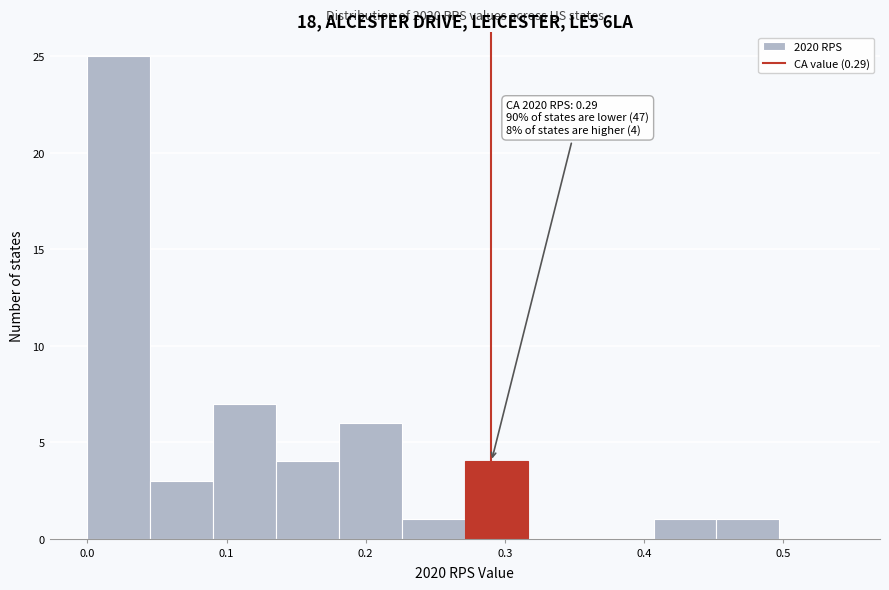

Which range on the x-axis has the tallest bar?

0.00 to 0.05